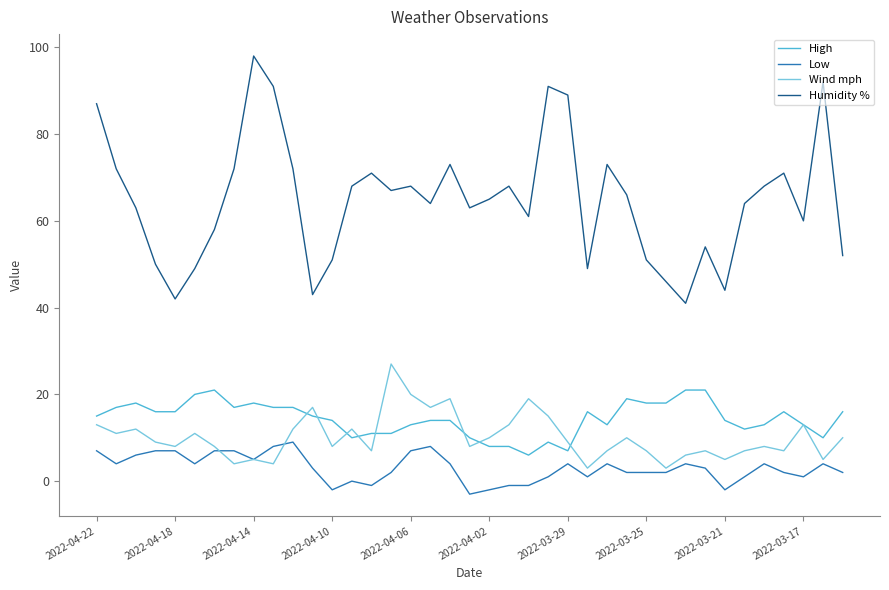

True or false: Low and Humidity % cross at least once.

False